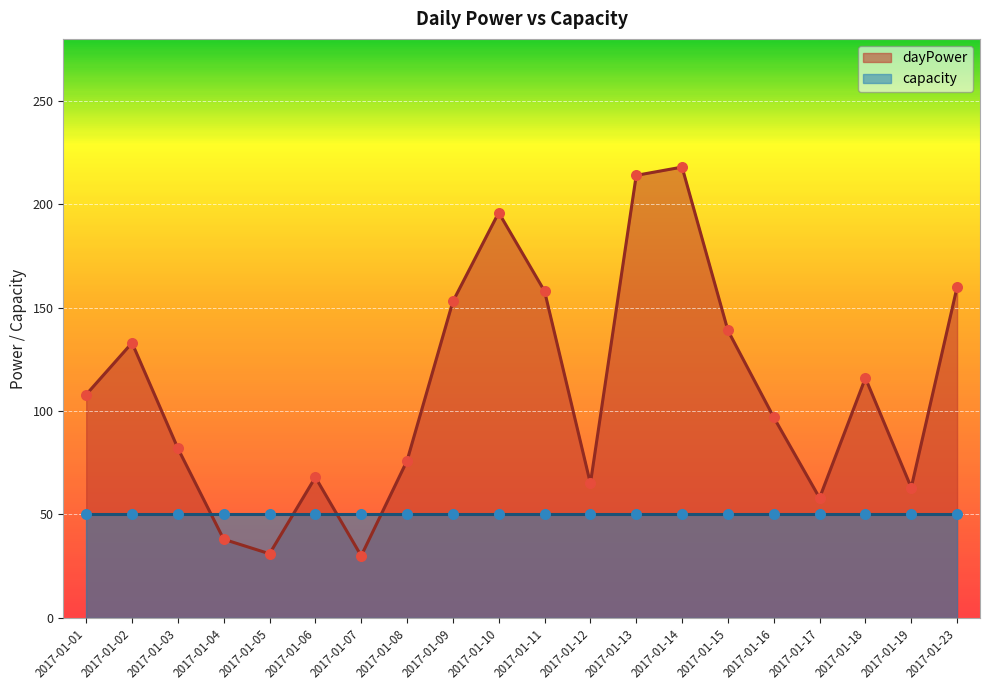

Approximately how many times larger is the value at 2017-01-04 compared to 2017-01-12?

0.6